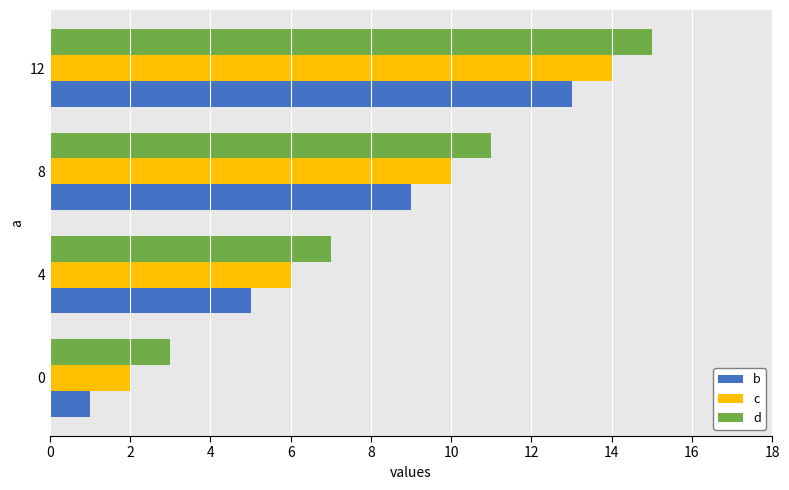

At 4, list the series in order from largest to smallest.

d, c, b